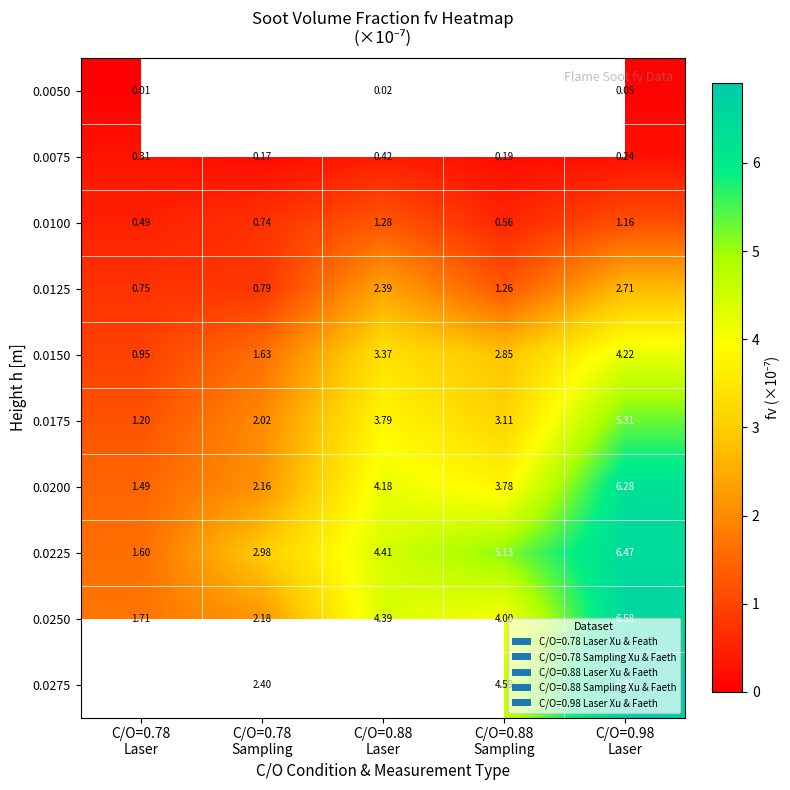

Which label corresponds to the smallest value in the chart?

C/O=0.78
Laser